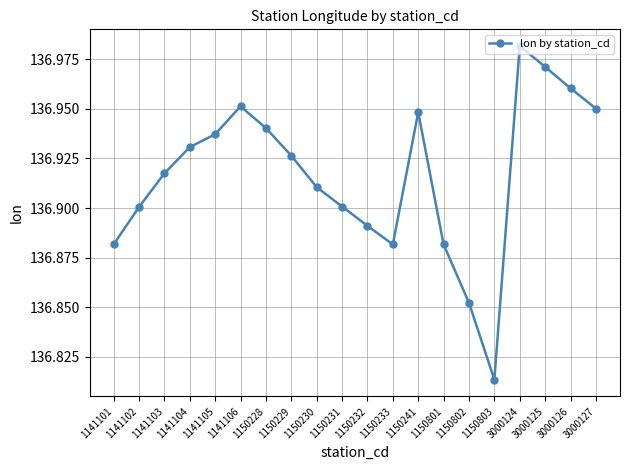

Which label corresponds to the smallest value in the chart?

1150803